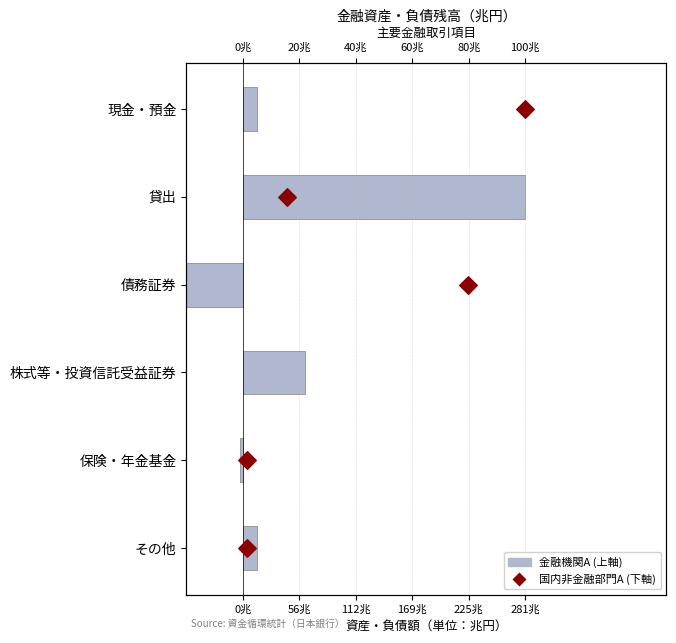

Which series has the widest spread of Y values?

国内非金融部門A (right axis)